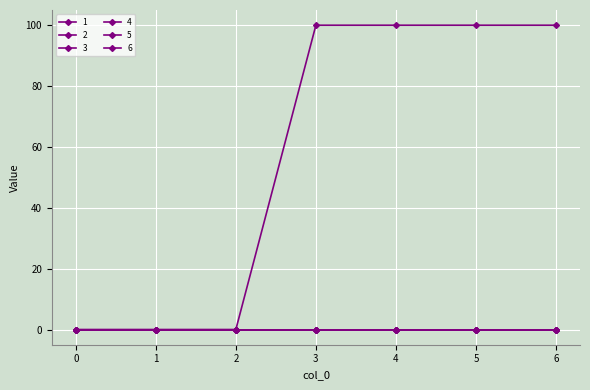

Which series has the largest range (max minus min)?

1